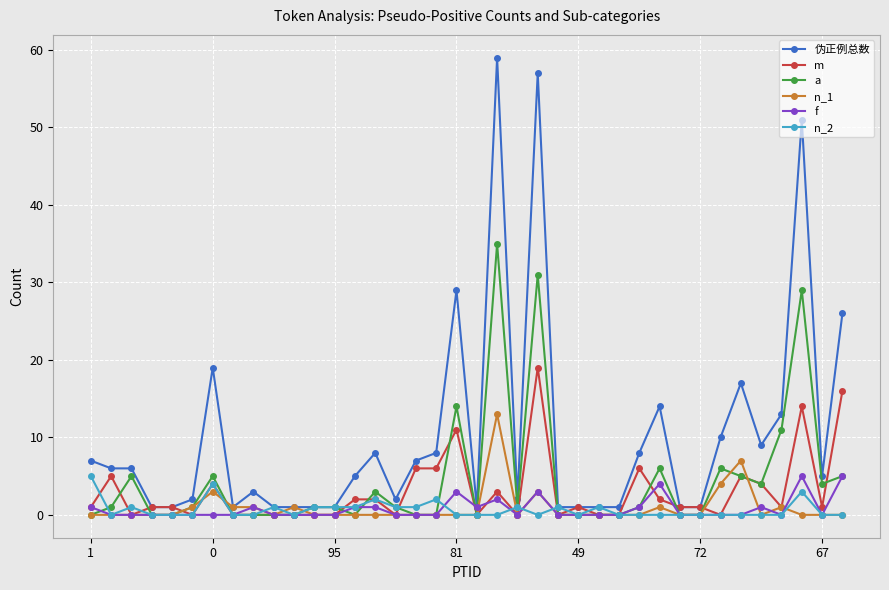

What is the difference between the maximum and minimum values in the m series?

19